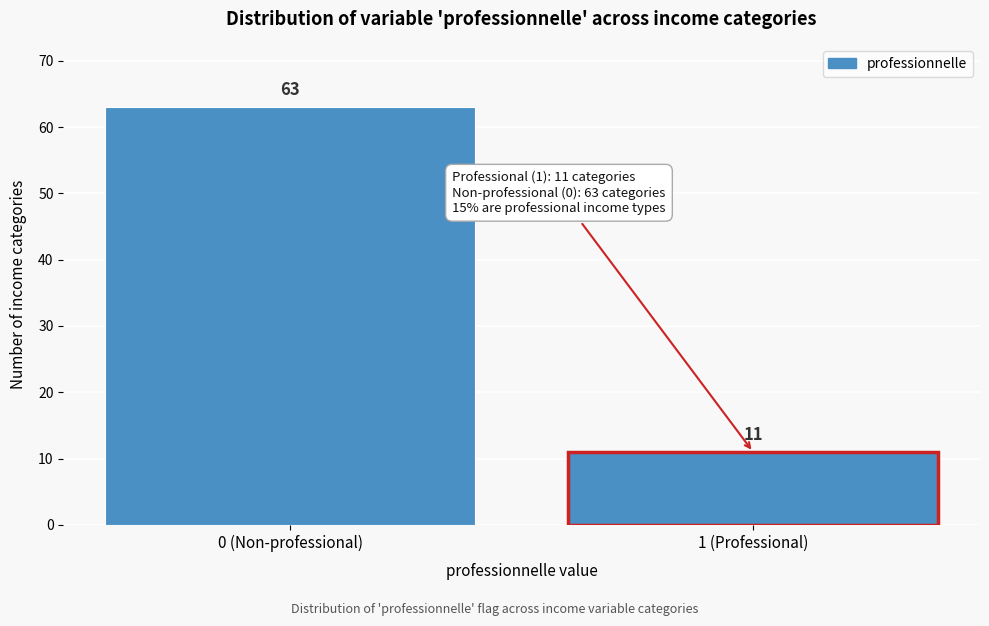

Reading left to right, what are all the values shown in this chart?

63	11